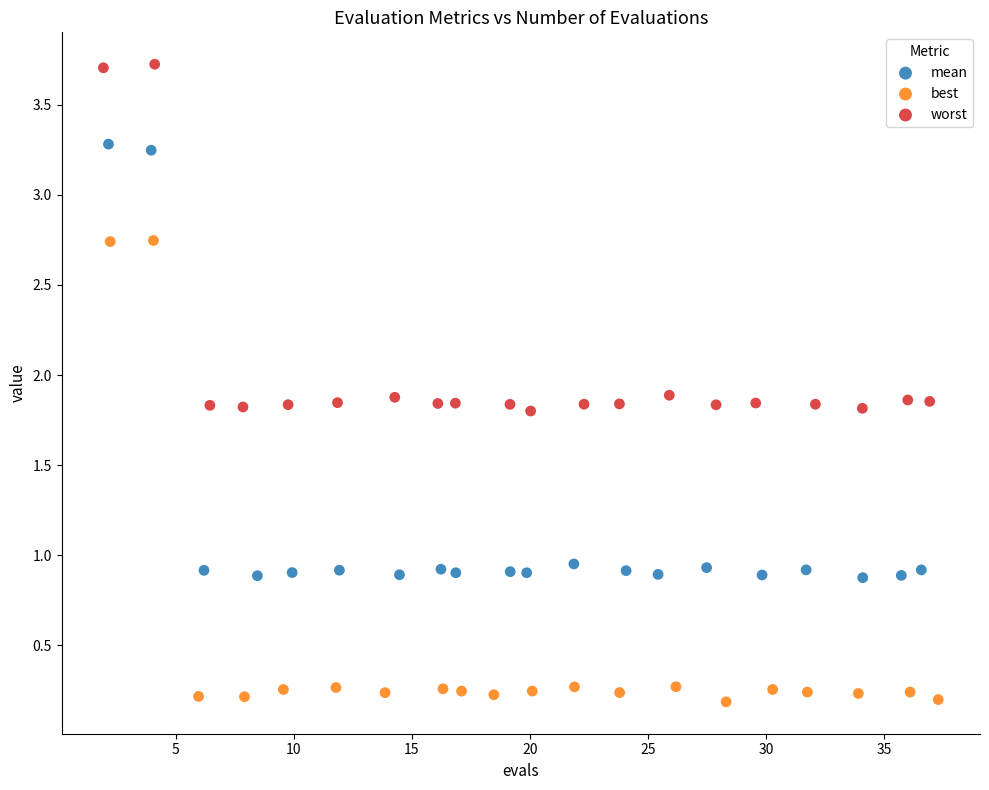

Which series has the largest Y range (max minus min)?

best